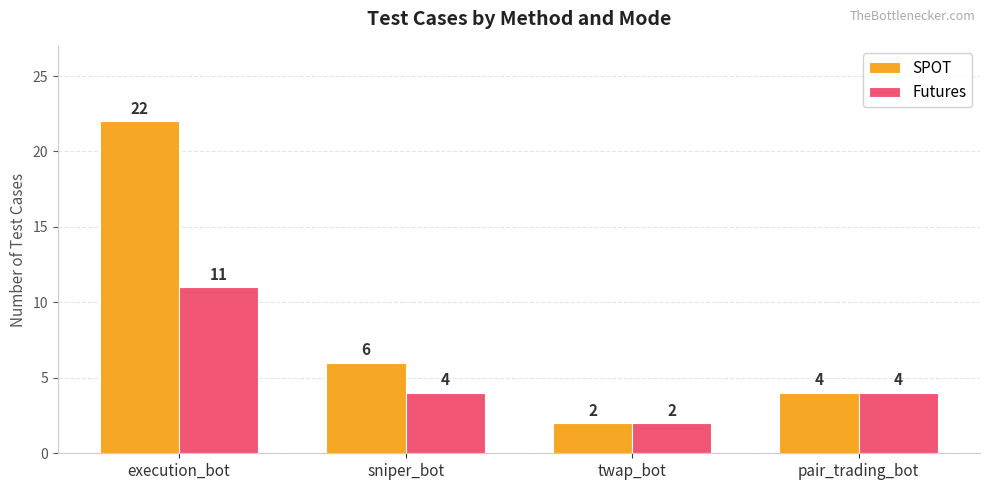

What is the sum of the SPOT values at execution_bot and sniper_bot?

28